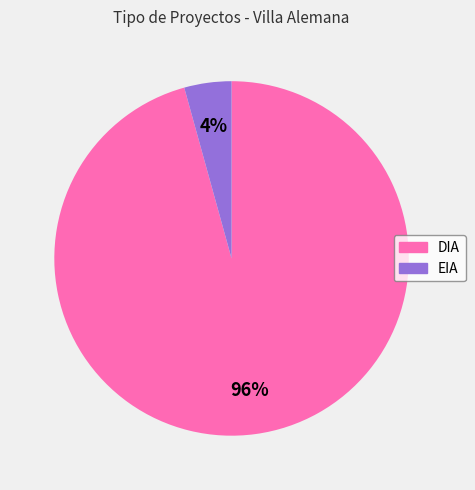

Which slice is the largest?

DIA